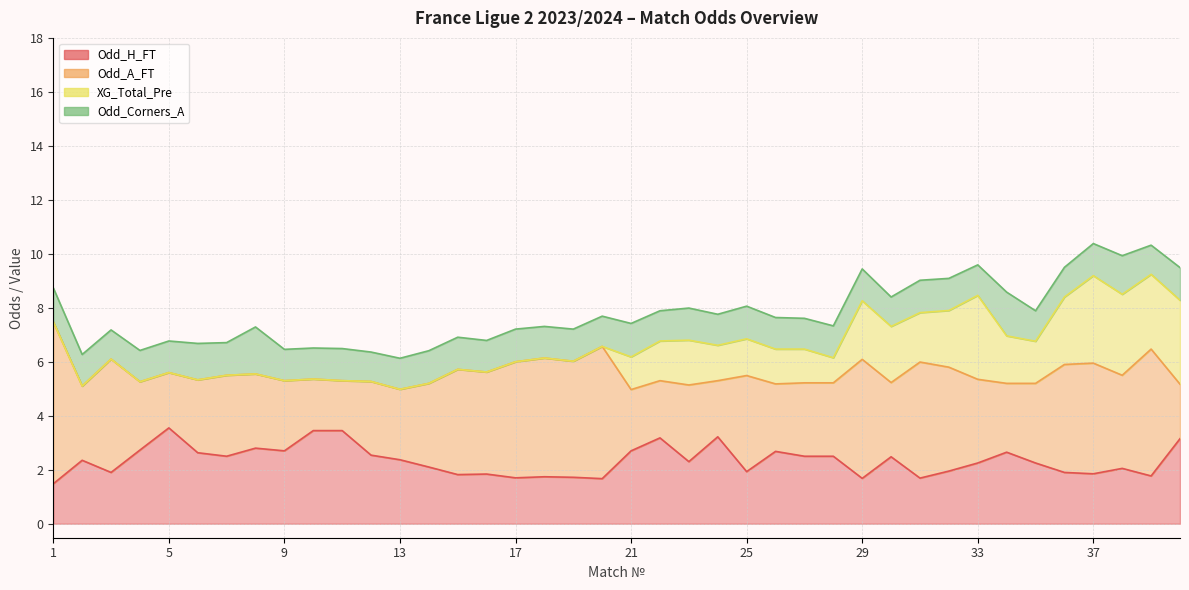

What is the difference between the second highest and minimum values in the XG_Total_Pre series?

3.1